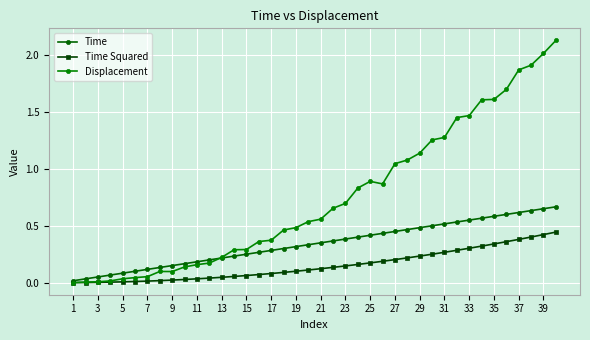

Rank the series by their average value, from highest to lowest.

Displacement, Time, Time Squared